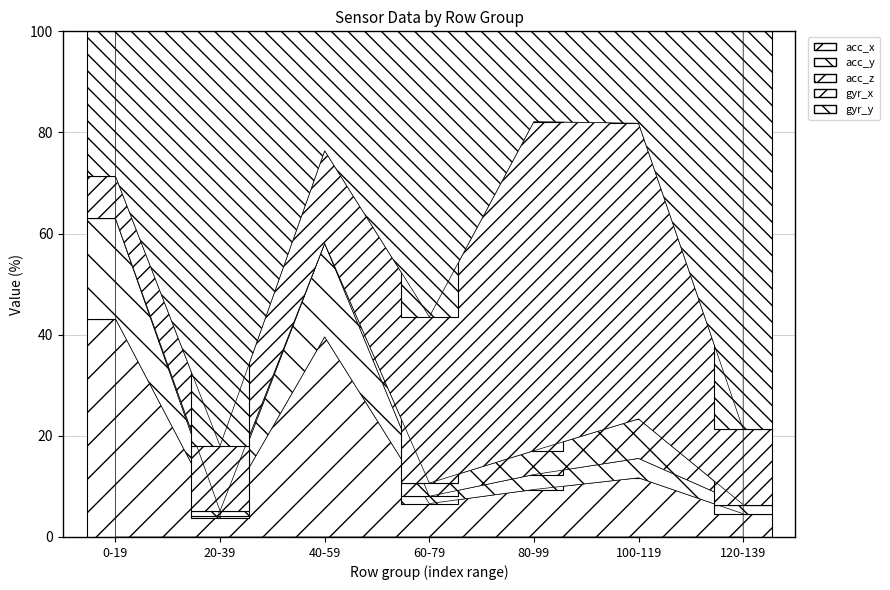

Does the chart contain stacked bars?

Yes